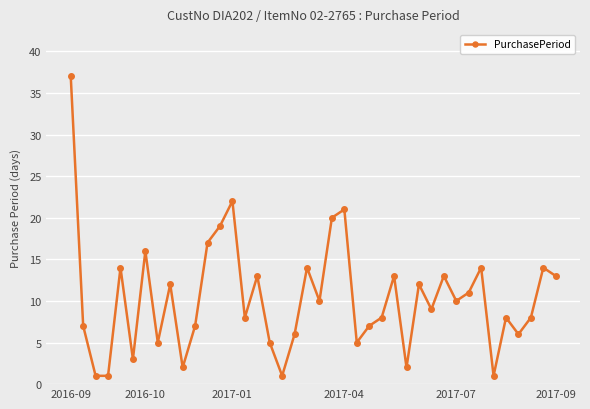

What is the maximum value shown in the chart?

37